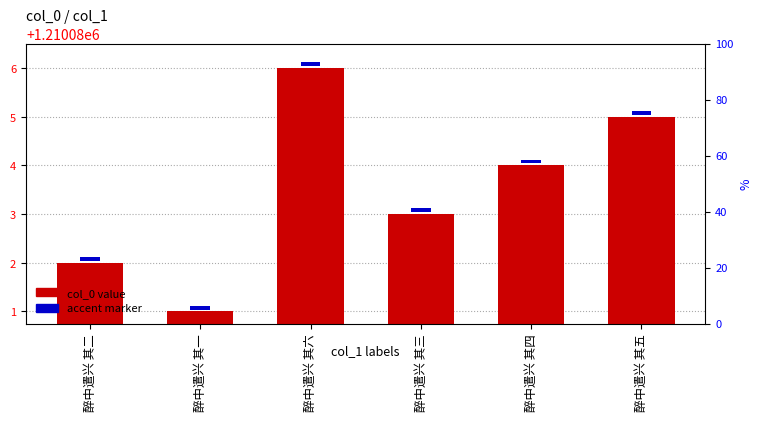

Rank the categories by col_0 value value from lowest to highest.

醉中遣兴 其一, 醉中遣兴 其二, 醉中遣兴 其三, 醉中遣兴 其四, 醉中遣兴 其五, 醉中遣兴 其六